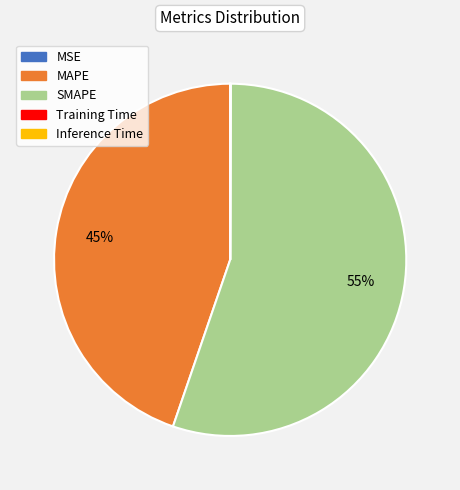

Which slice is the largest?

SMAPE